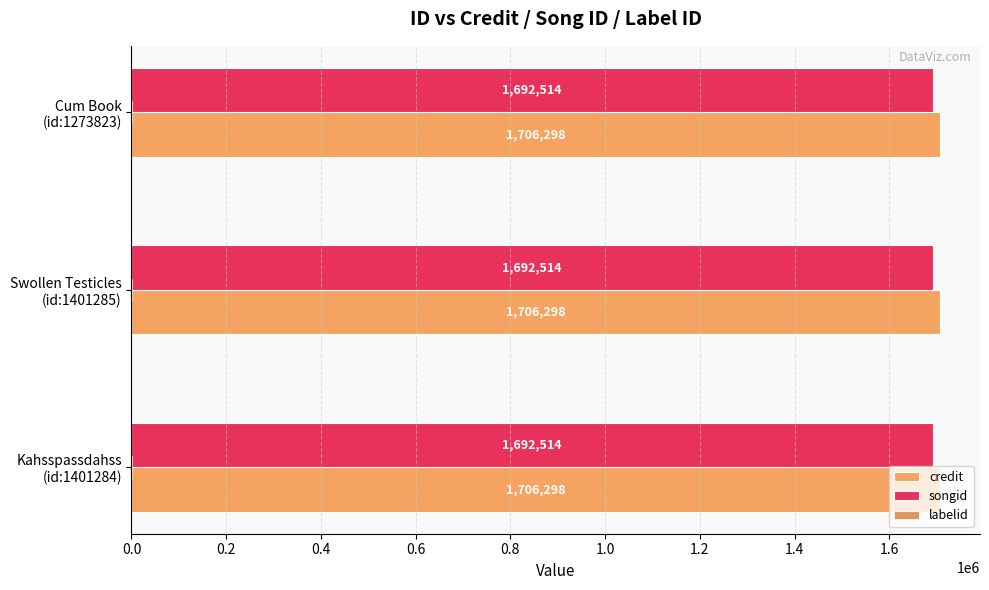

Which series has the largest total across all categories?

credit